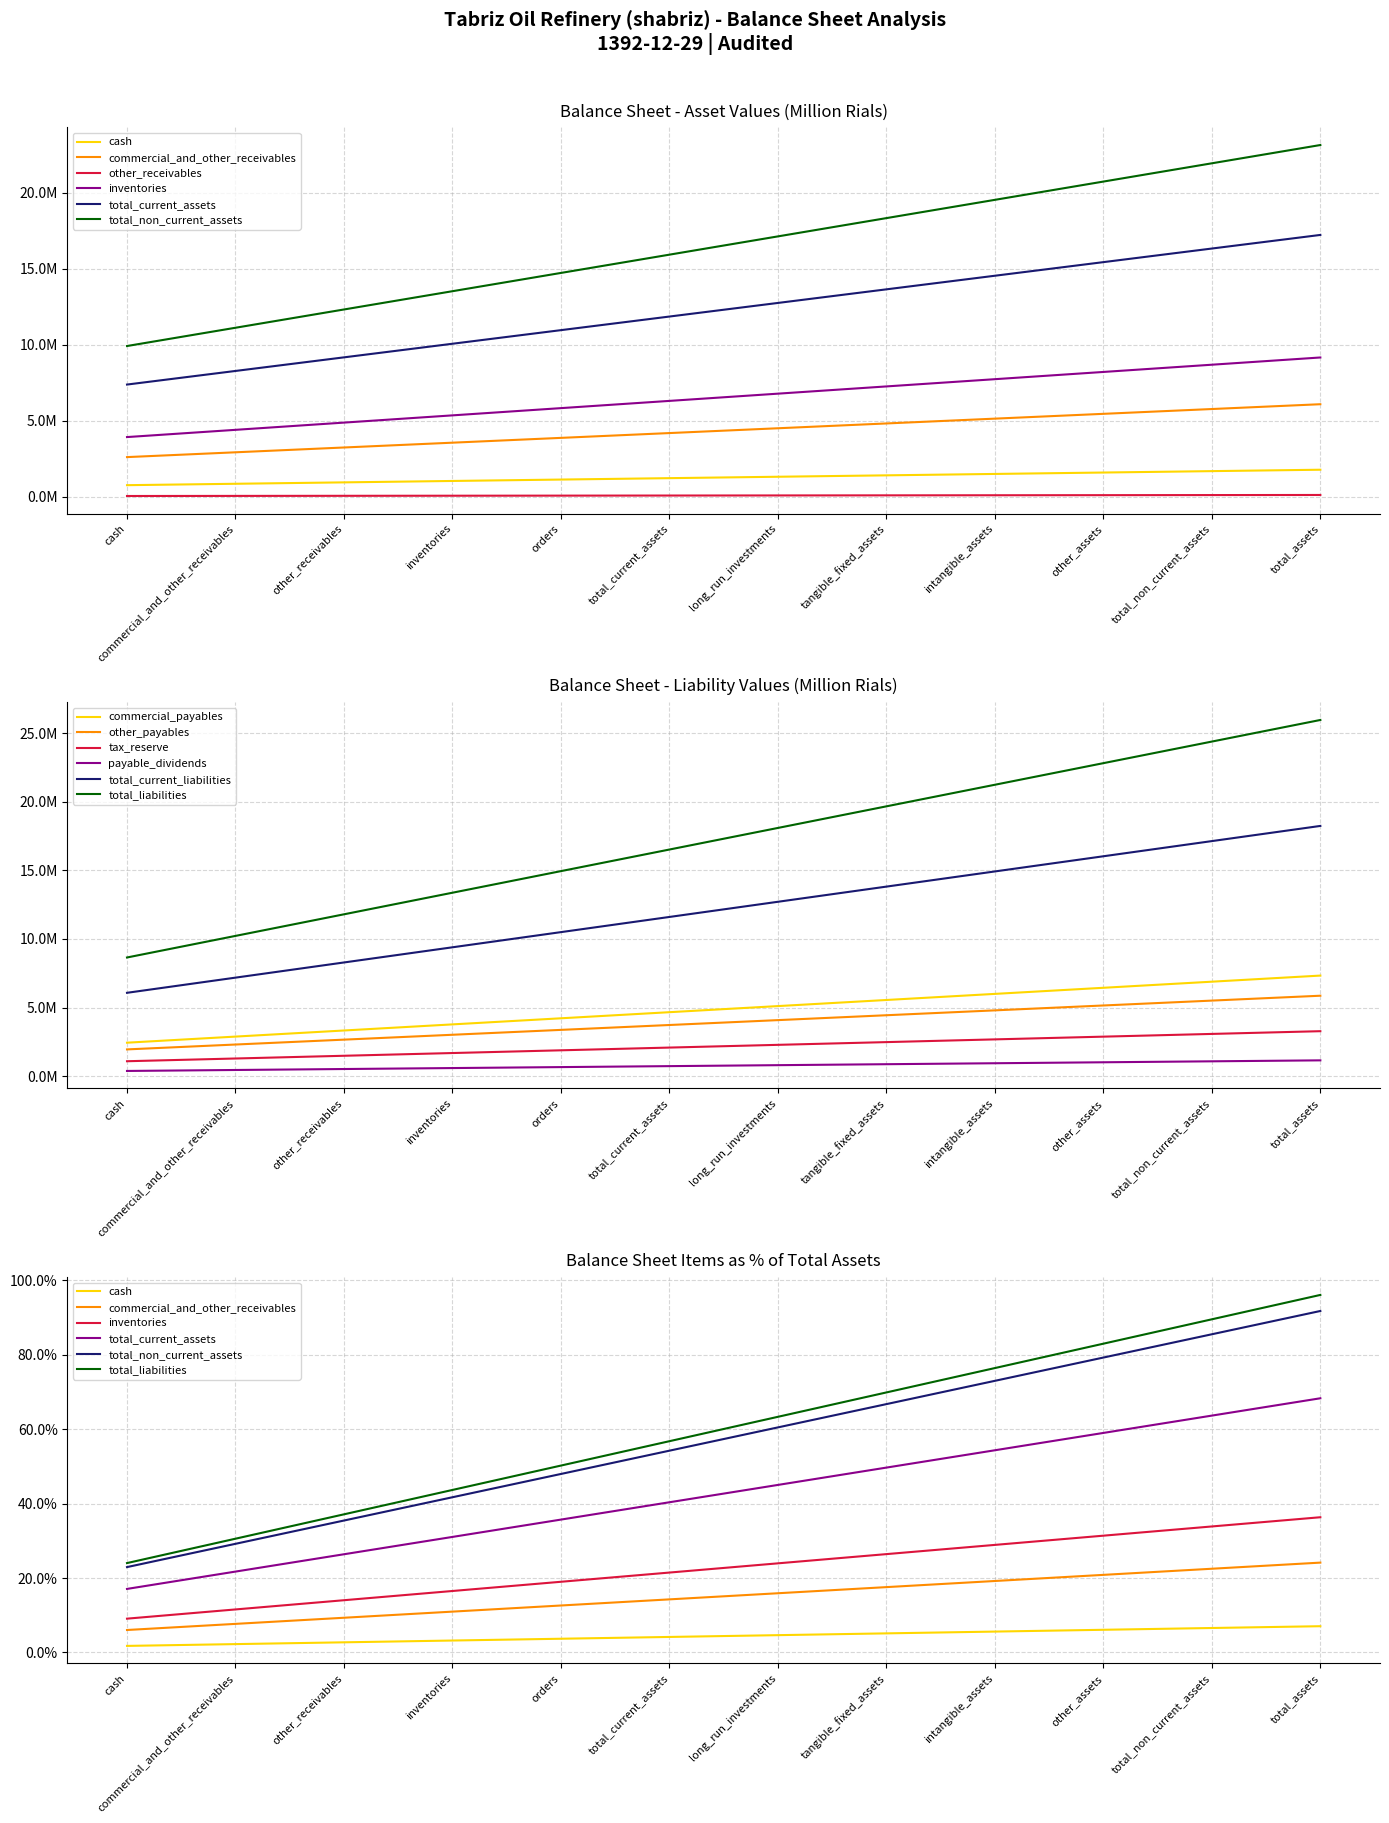

What is the value of the total_current_assets point at the 7th from the left?

12299268